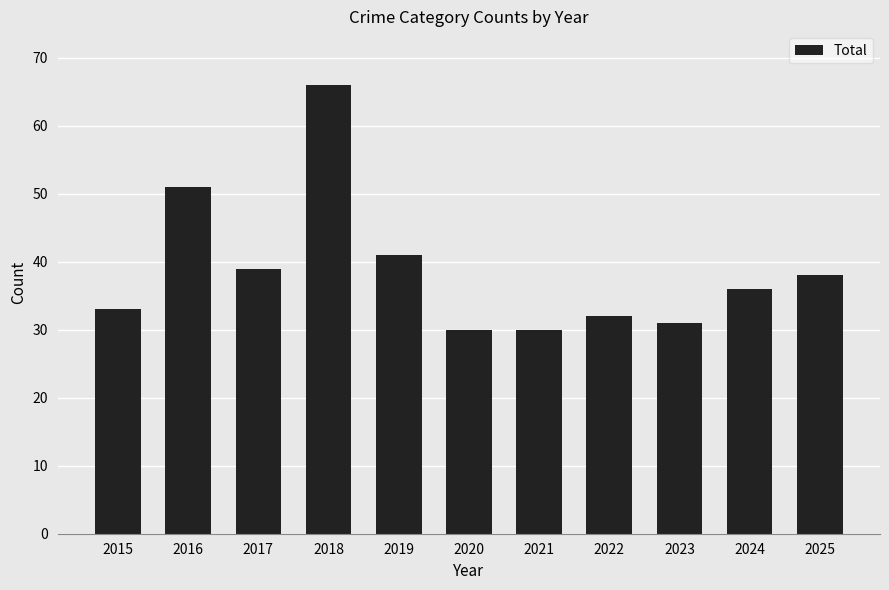

The chart shows a value of 39 at 2017. True or false?

True